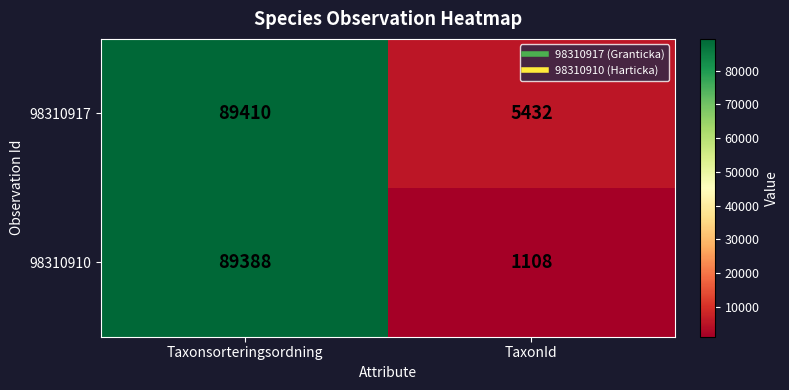

True or false: 98310910 has a value of 399 at TaxonId.

False